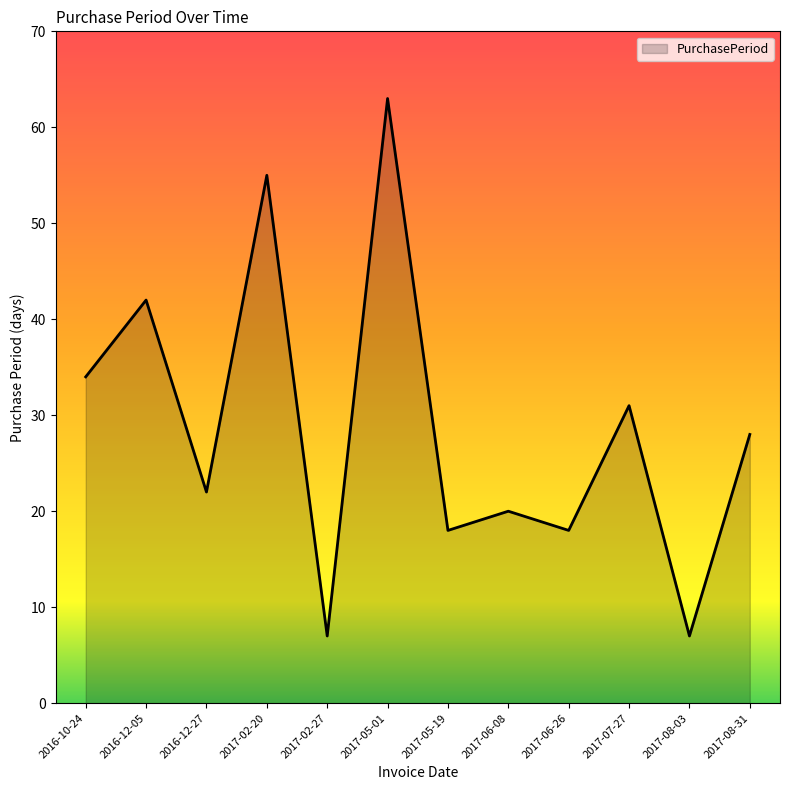

What position from the right is 2017-02-20?

9